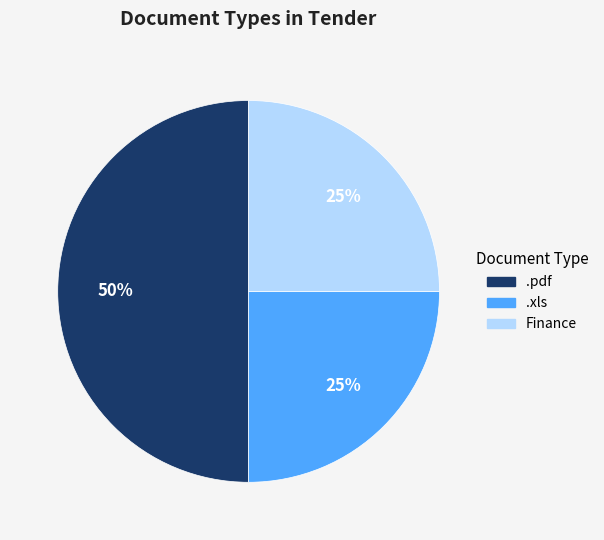

Do .pdf and .xls together represent more than half of the pie?

Yes